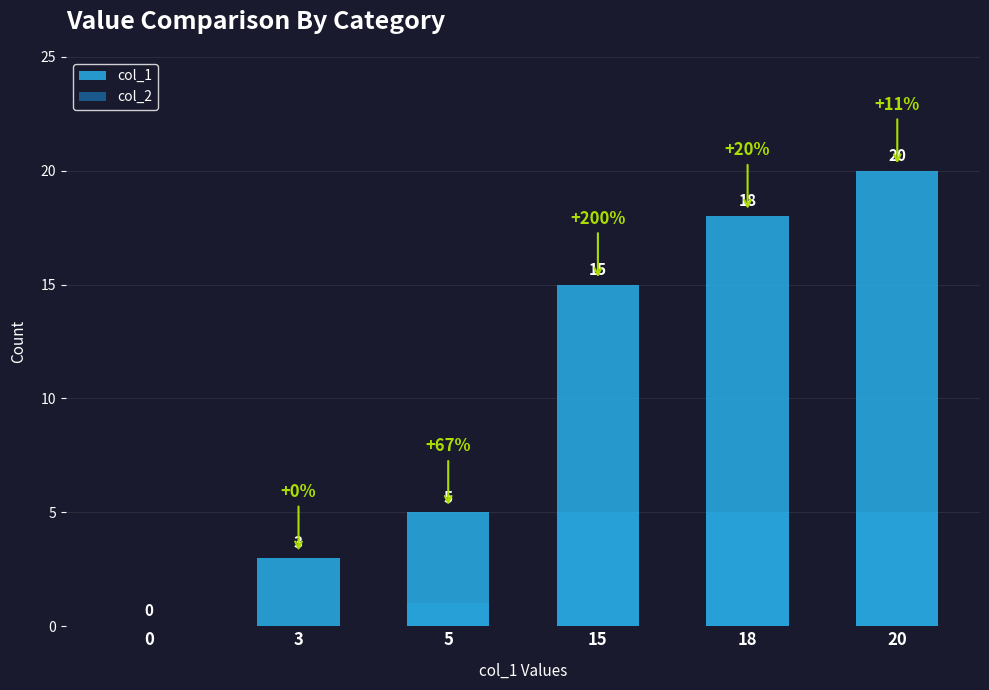

What is the value of the col_1 bar at the 3rd from the left?

5